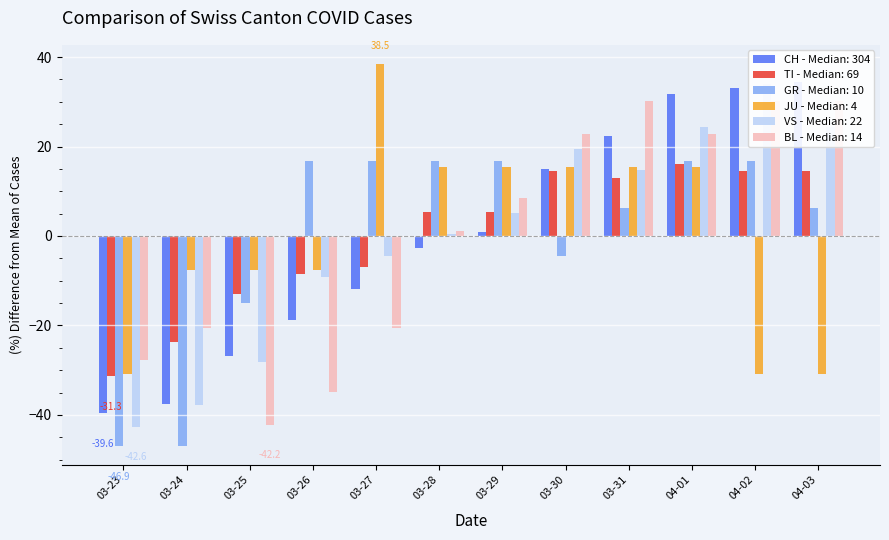

Which category has the lowest value in the TI series?

03-23